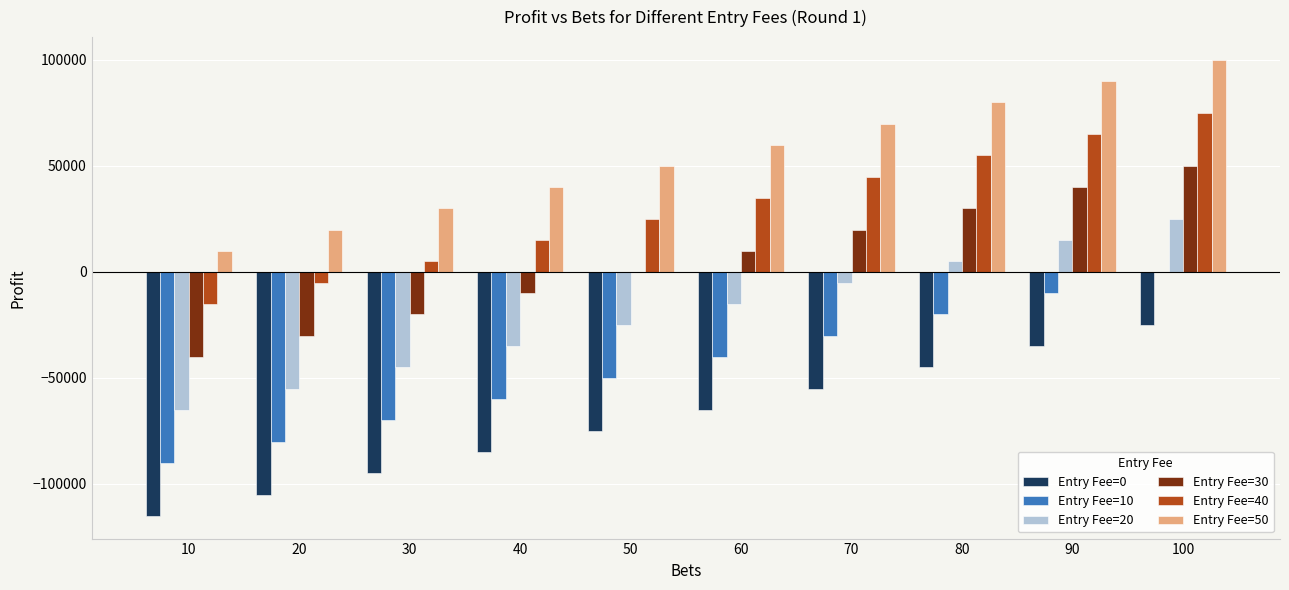

At which category is the sum across all series the highest?

100